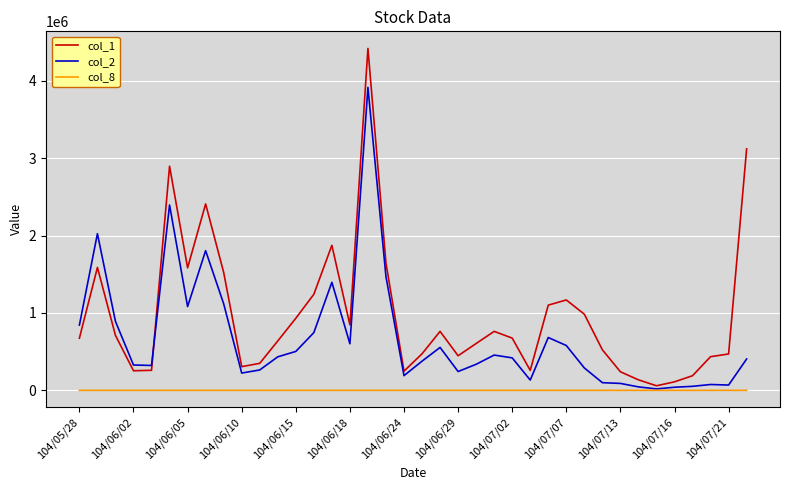

Which series has the largest total across all categories?

col_1